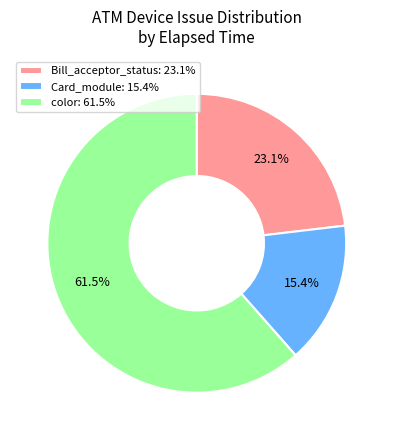

Rank the categories by value from lowest to highest.

Card_module: 15.4%, Bill_acceptor_status: 23.1%, color: 61.5%